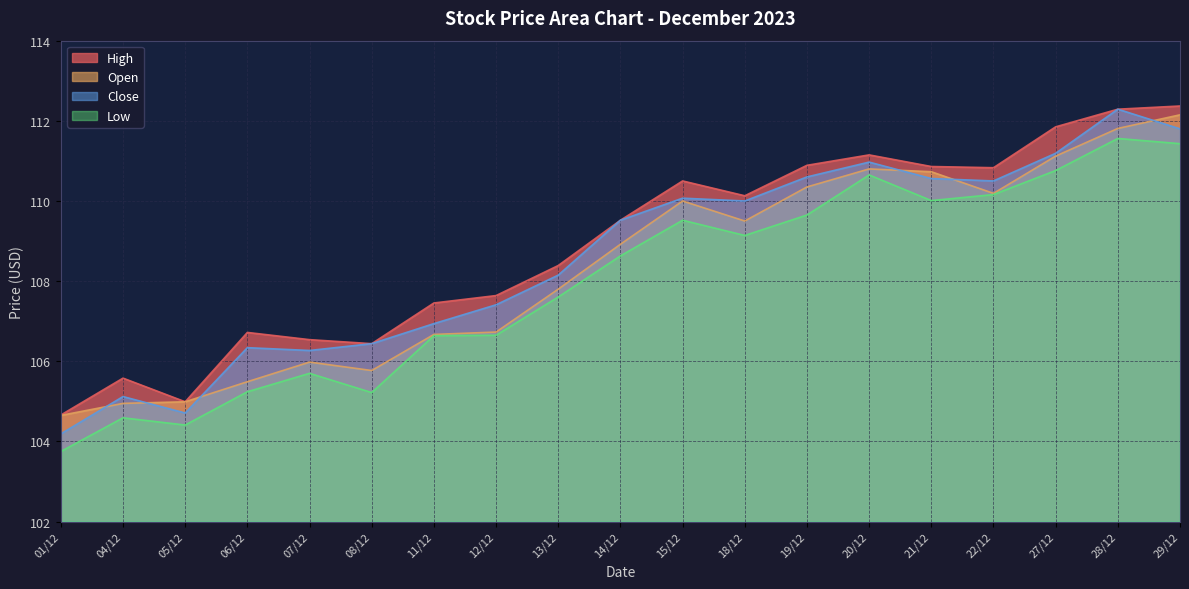

Reading left to right, transcribe all the data shown in this chart.

High: 104.7	105.6	105.0	106.7	106.5	106.4	107.5	107.6	108.4	109.5	110.5	110.1	110.9	111.2	110.9	110.8	111.8	112.3	112.4
Open: 104.7	104.9	105.0	105.5	106.0	105.8	106.7	106.7	107.8	108.9	110.0	109.5	110.3	110.8	110.7	110.2	111.1	111.8	112.2
Close: 104.2	105.1	104.7	106.3	106.3	106.4	106.9	107.4	108.2	109.5	110.1	110.0	110.6	111.0	110.6	110.5	111.2	112.3	111.8
Low: 103.8	104.6	104.4	105.2	105.7	105.2	106.6	106.7	107.6	108.6	109.5	109.1	109.7	110.7	110.0	110.2	110.8	111.6	111.4